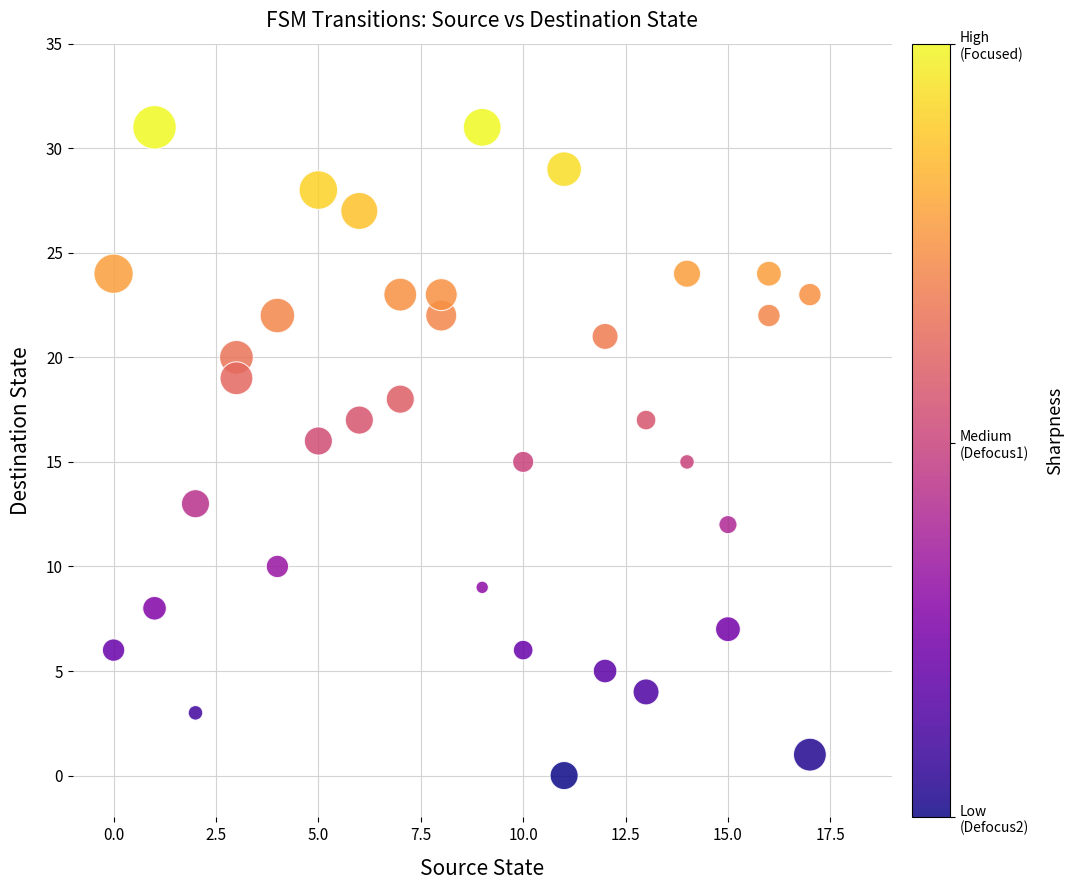

What is the range of Y values (max minus min)?

31